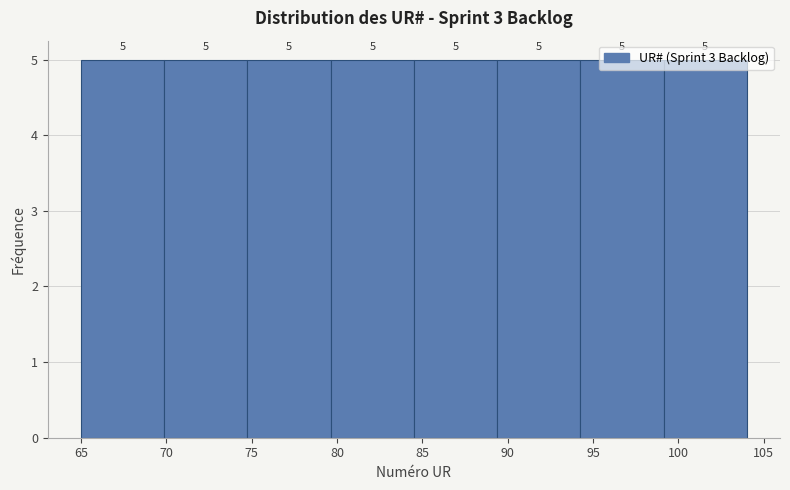

Reading left to right, list every bar in this chart as the range it spans on the x-axis followed by its height. The bar edges are not printed on the chart, so give them approximately, as read against the axis.

65.0 to 70.0: 5
70.0 to 75.0: 5
75.0 to 79.5: 5
79.5 to 84.5: 5
84.5 to 89.5: 5
89.5 to 94.5: 5
94.5 to 99.0: 5
99.0 to 104.0: 5